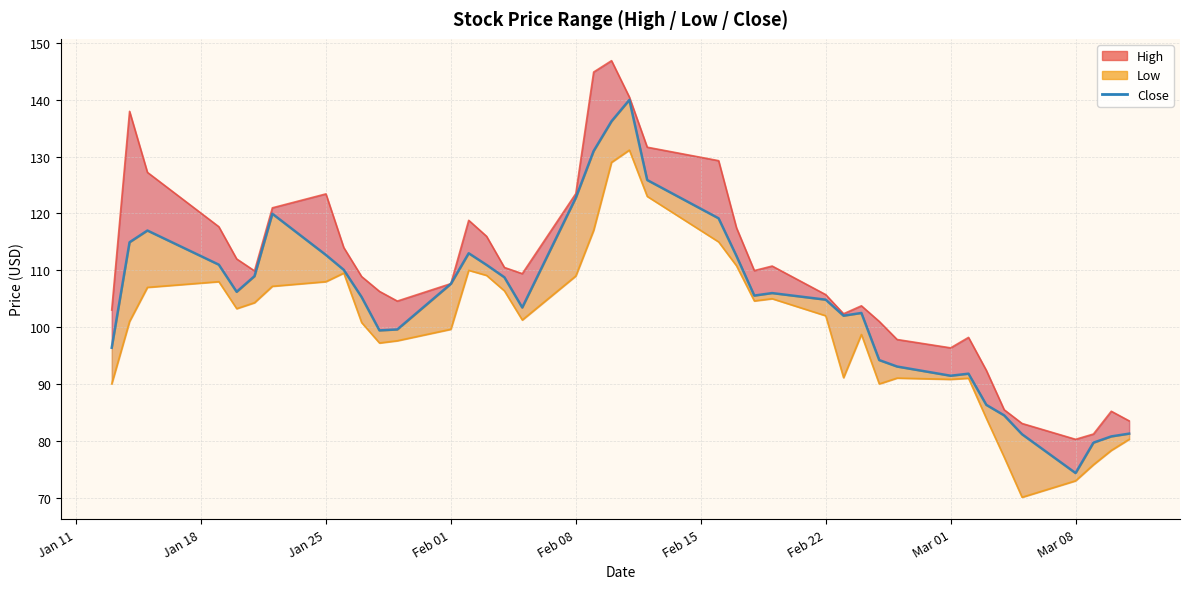

What is the value of the High point at the 11th from the left?

106.3